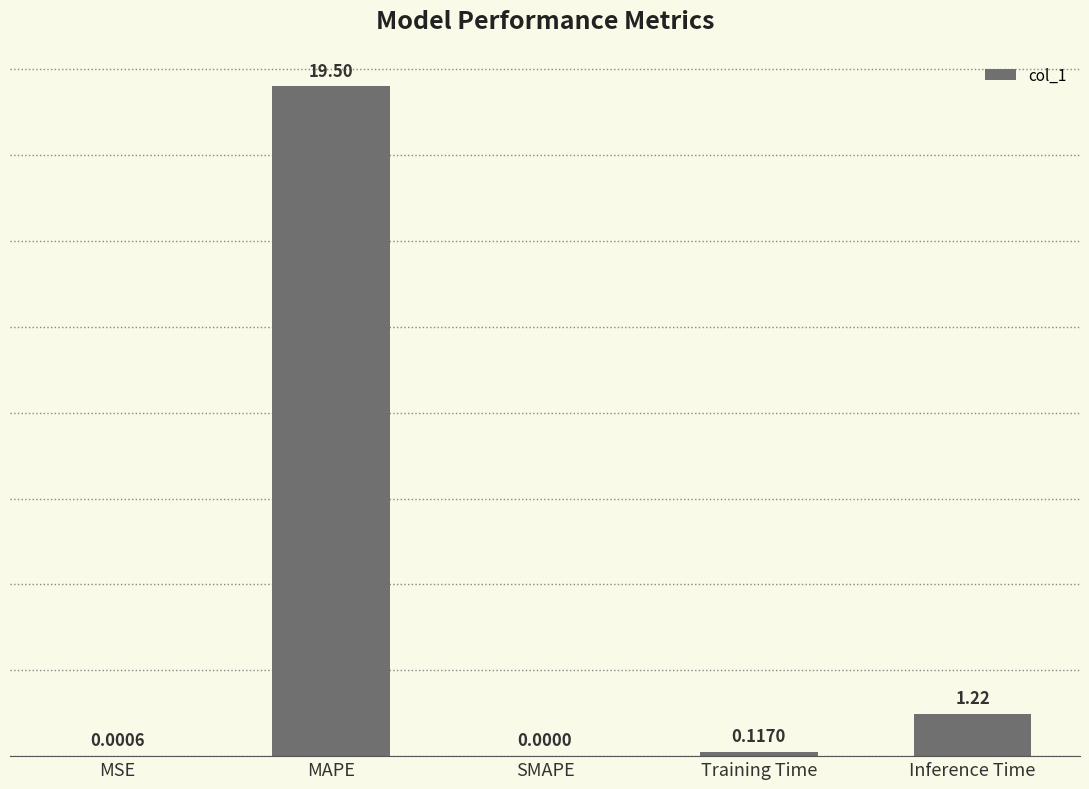

At which category does the chart reach its peak across all series?

MAPE